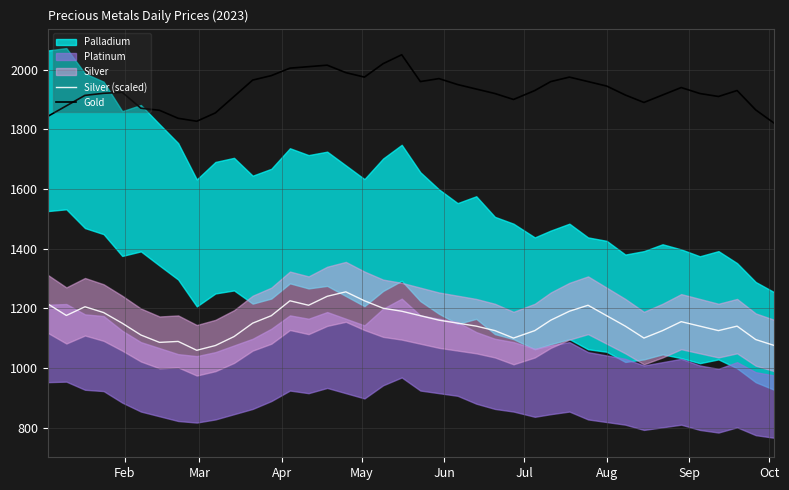

What is the minimum value for Silver (scaled)?

1059.0